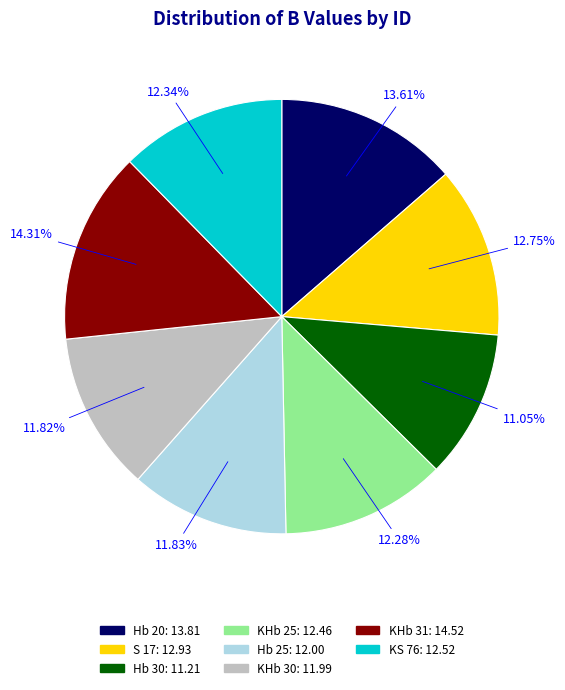

Which slice is the largest?

KHb 31